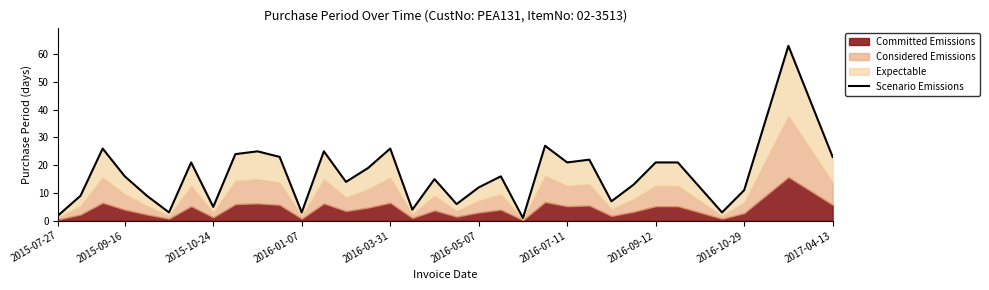

True or false: the data shows 113 at 33.

False